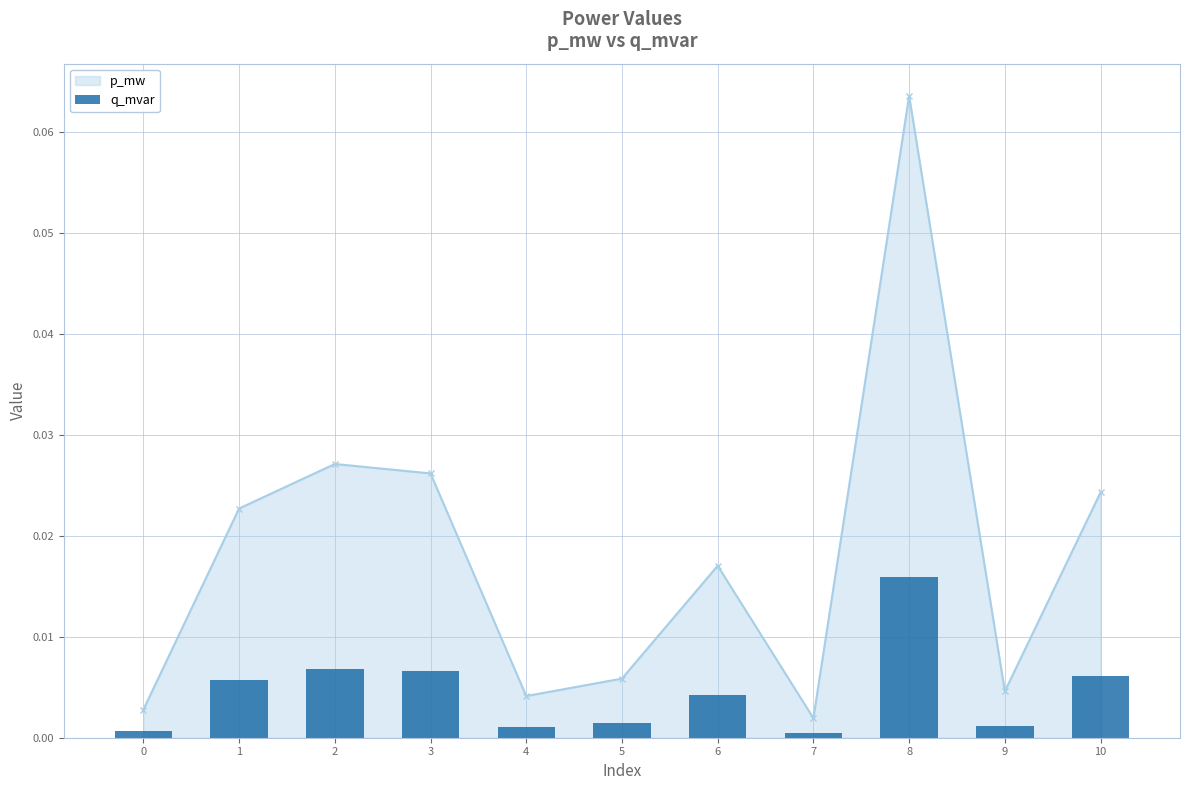

Are the bars grouped side by side (vs. stacked)?

No